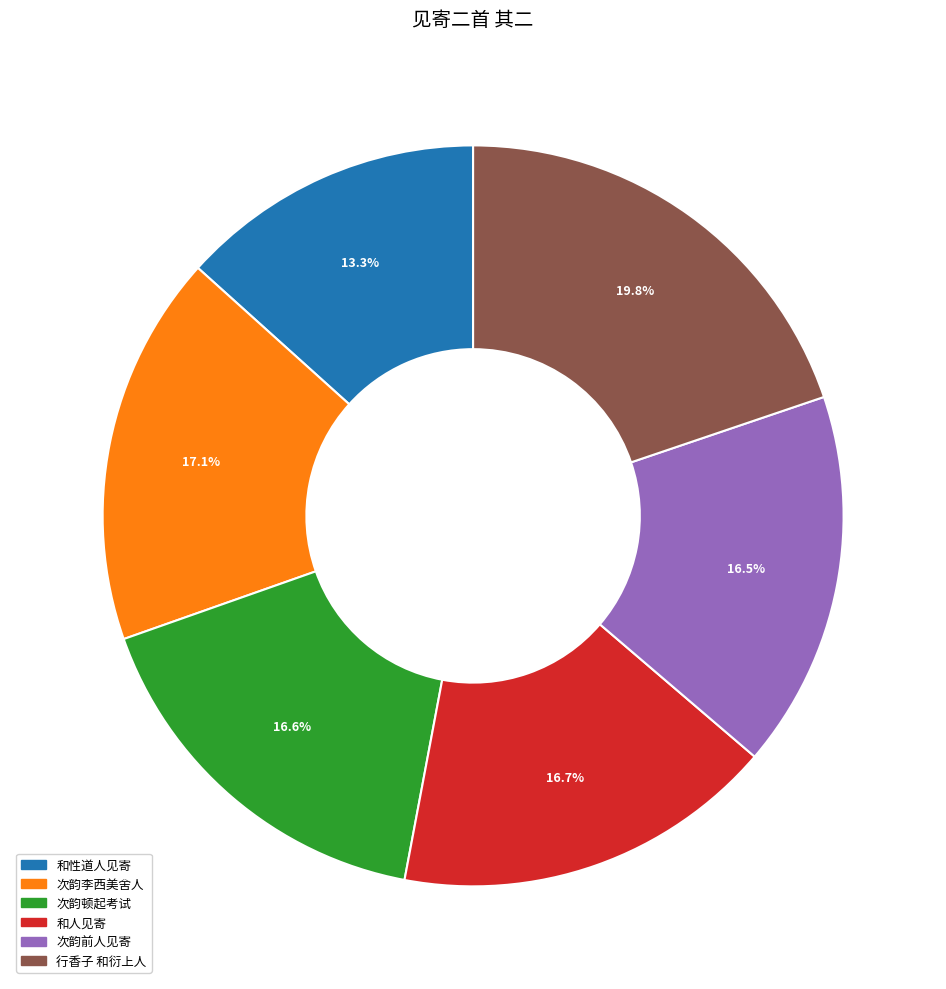

Does any single category account for the majority?

No